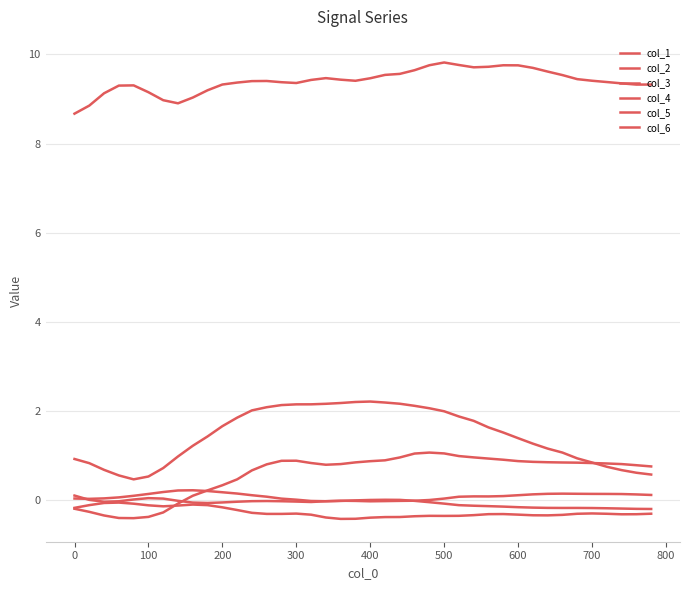

How many distinct data groups are displayed?

6